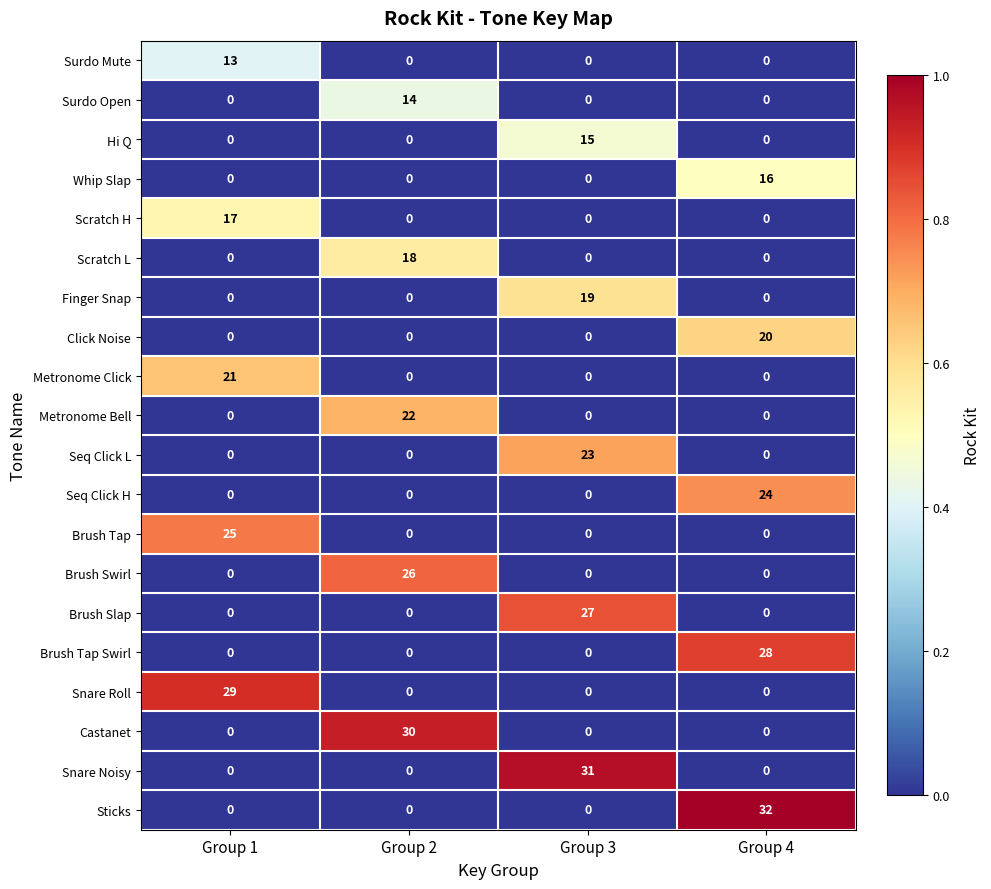

Between Group 2 and Group 3, which series saw the biggest shift?

Snare Noisy